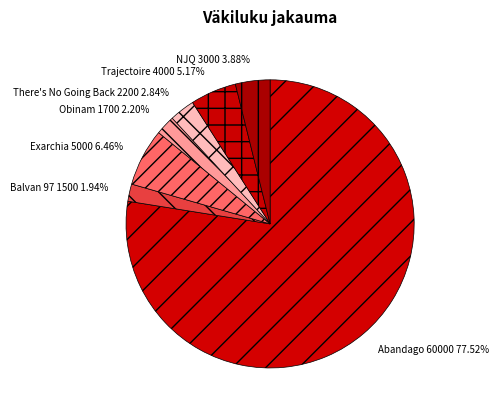

Which slice is the largest?

Abandago